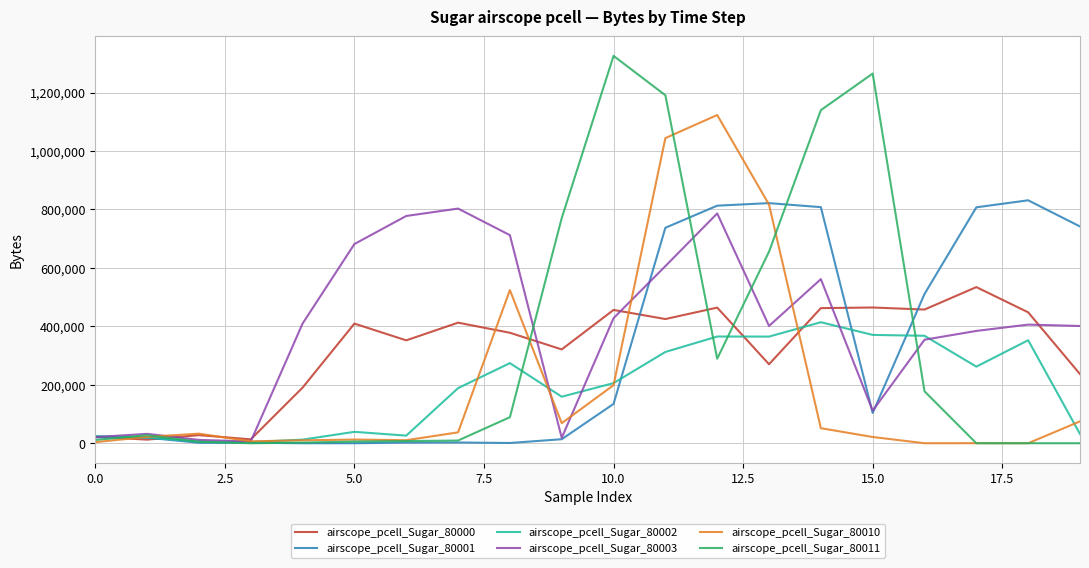

What is the difference between the maximum and minimum values in the airscope_pcell_Sugar_80001 series?

831310